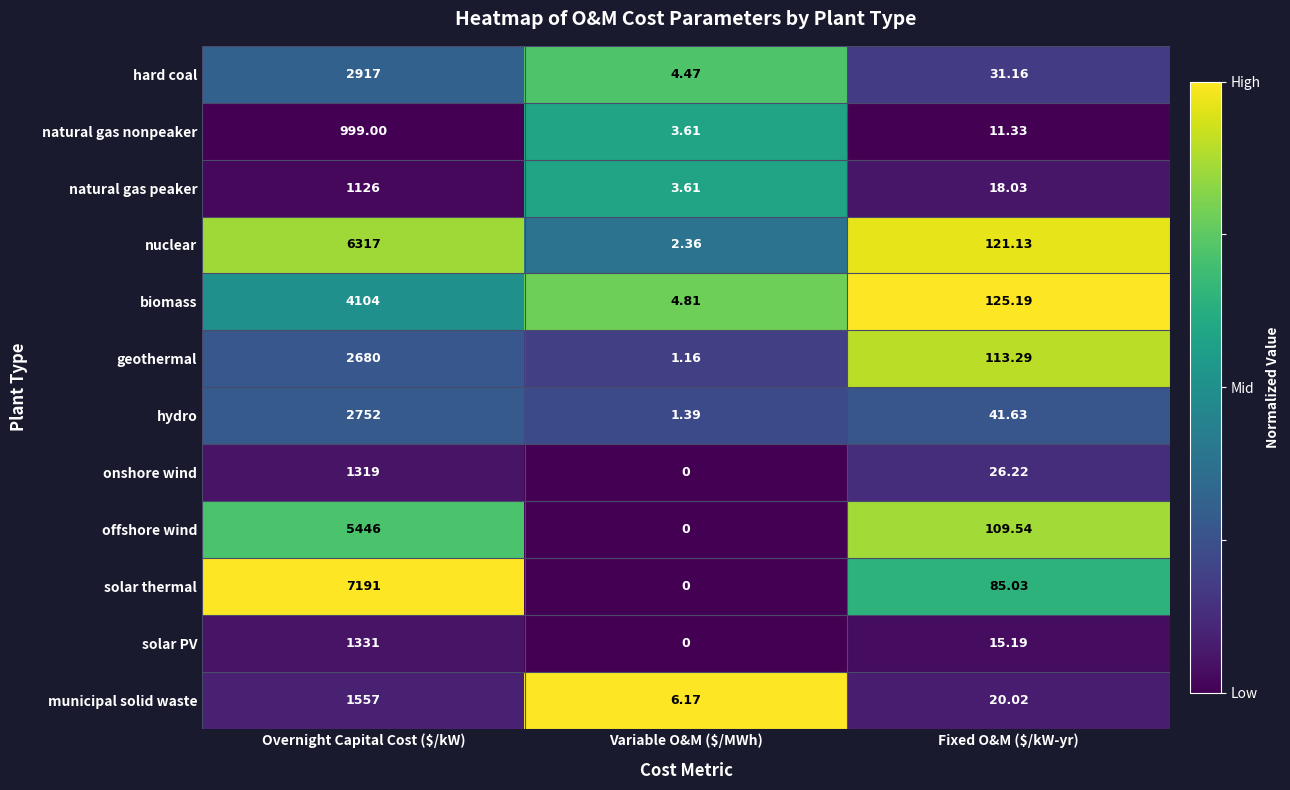

At which label does natural gas nonpeaker first exceed 11?

Overnight Capital Cost ($/kW)